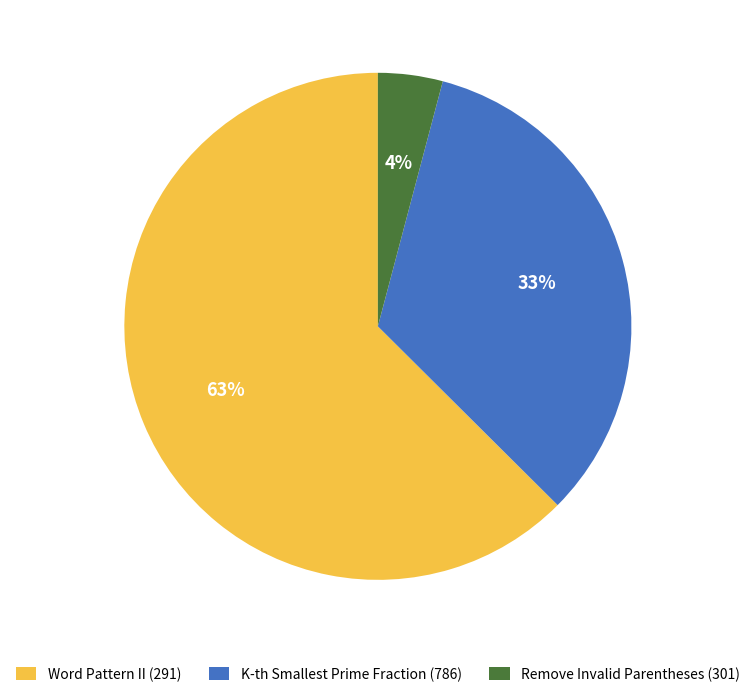

Does K-th Smallest Prime Fraction (786) represent more than half of the total?

No